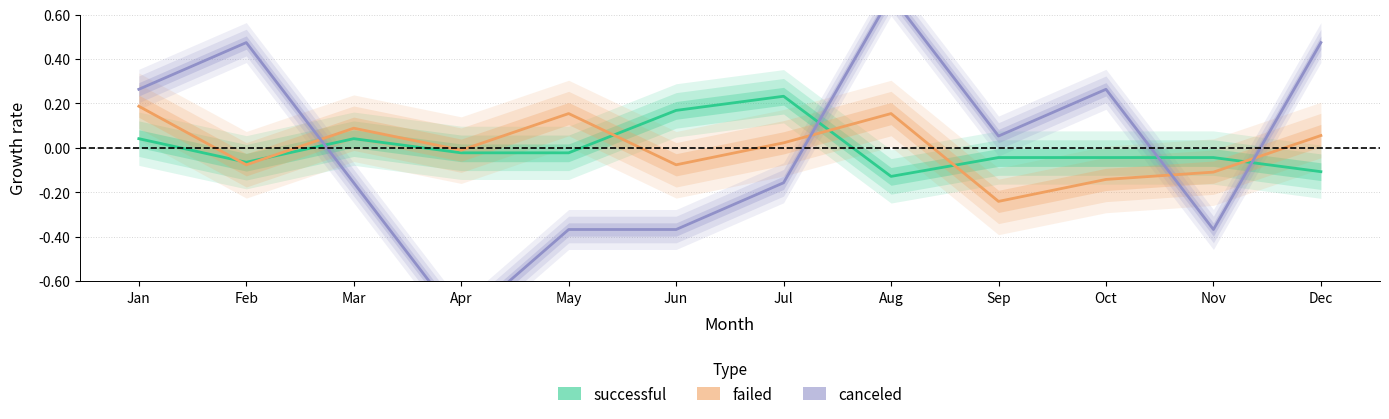

How many distinct data groups are displayed?

3